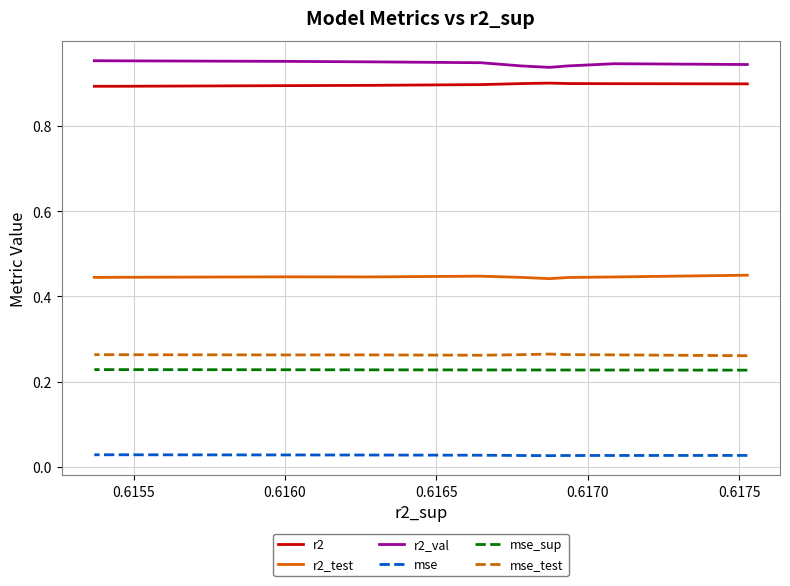

How many interior local peaks does the r2 series have?

1